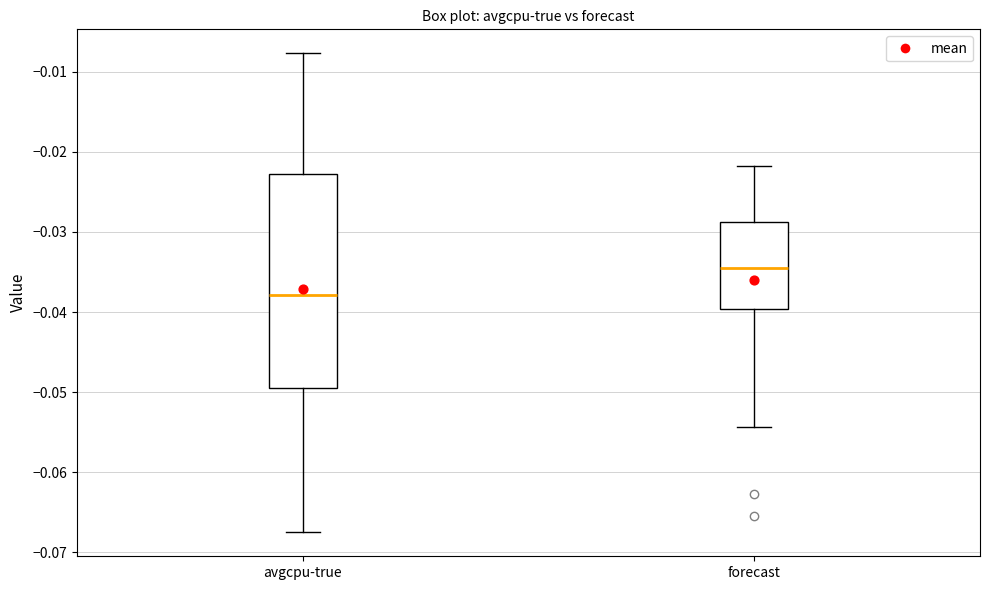

Reading left to right, read every box against the y-axis: the position of its median line, the range the box covers, and the ends of its whiskers. The values are not printed on the chart, so give them approximately, as read against the axis.

avgcpu-true: median -0.038, box -0.049 to -0.023, whiskers -0.067 to -0.008
forecast: median -0.035, box -0.040 to -0.029, whiskers -0.054 to -0.022